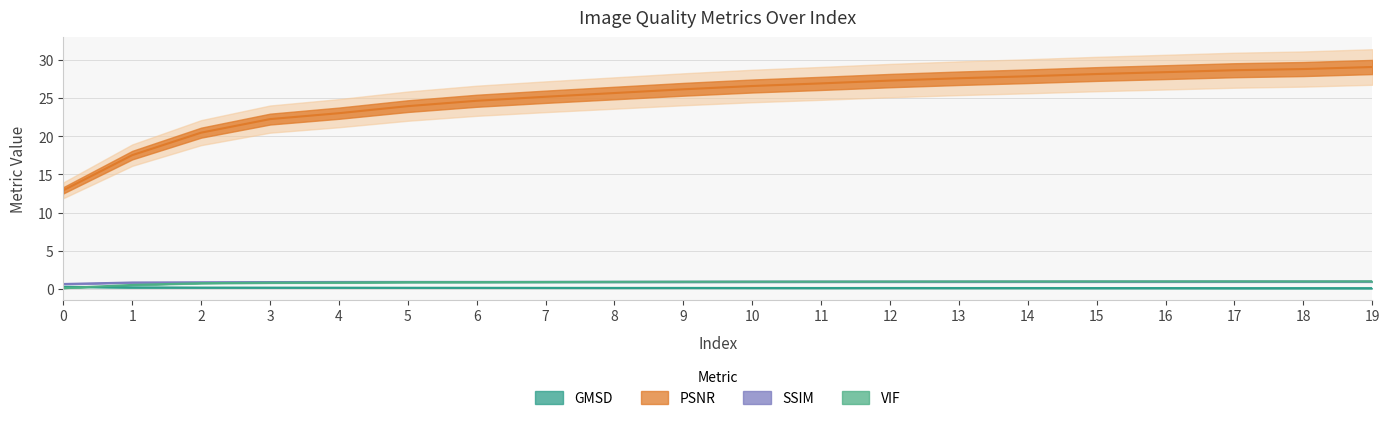

What is the lowest value of the SSIM series?

0.6